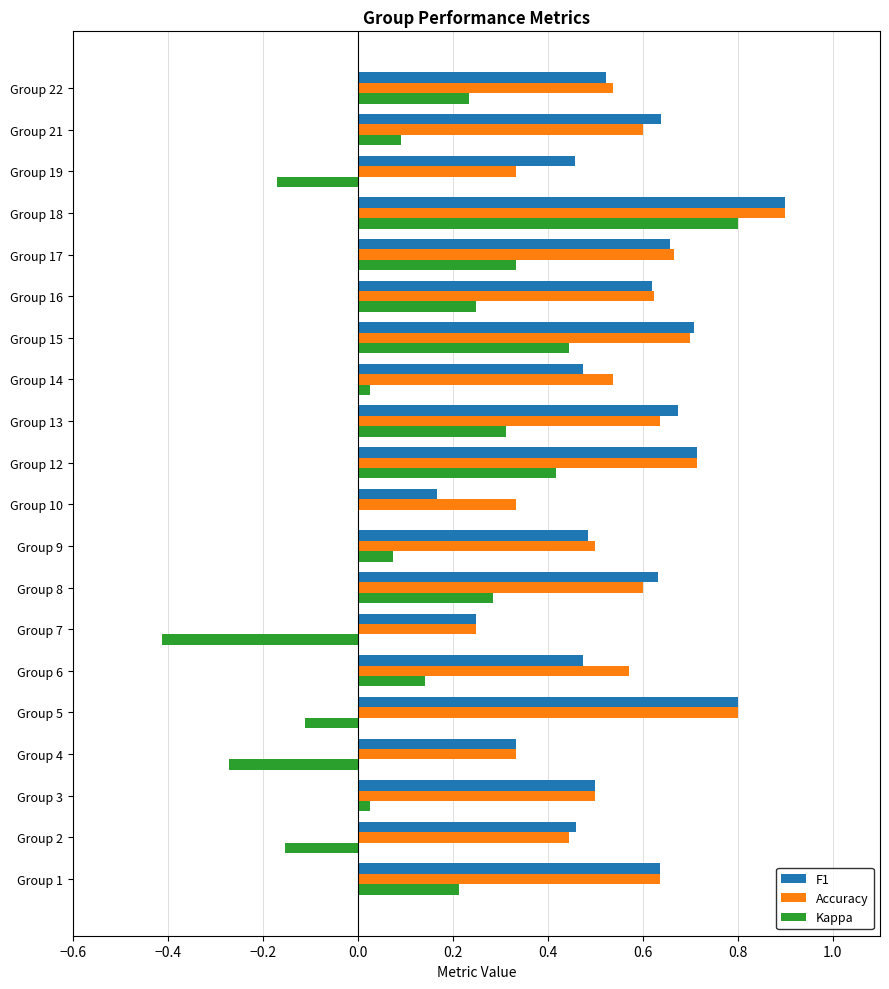

Is the value of F1 at Group 7 greater than the value of Accuracy at Group 1?

No